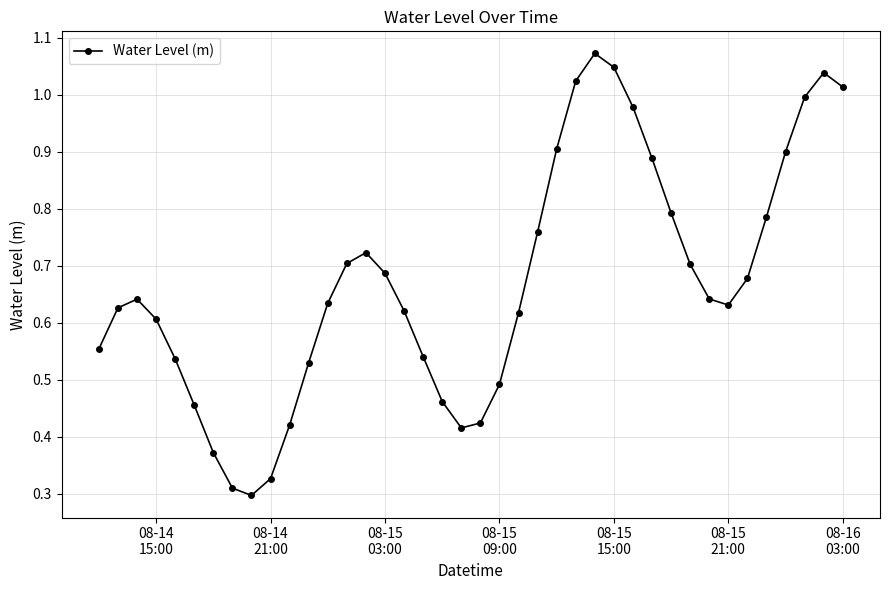

How many points are higher than both their immediate neighbors (excluding endpoints)?

4